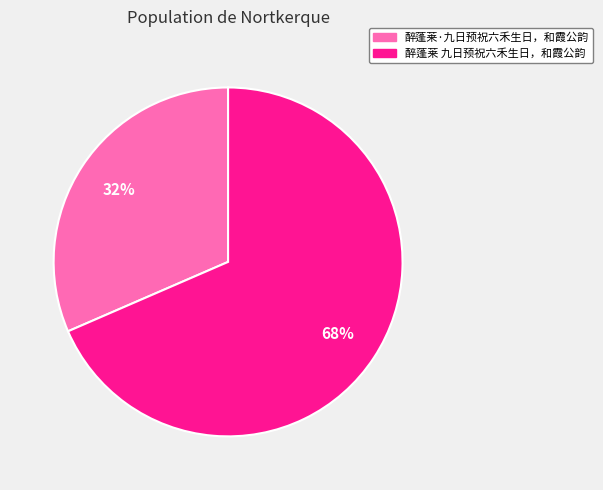

Which slice is the smallest?

醉蓬莱·九日预祝六禾生日，和霞公韵